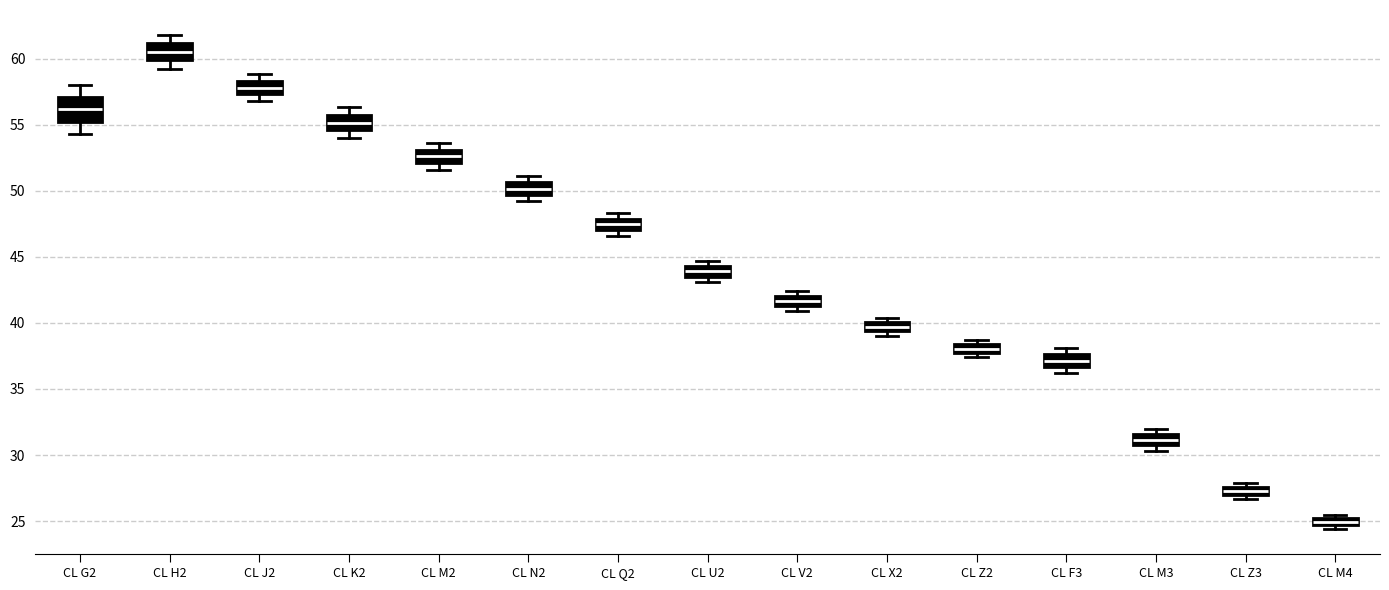

Where is the upper edge of the box for CL K2 on the y-axis? The values are not printed on the chart, so give them approximately, as read against the axis.

55.5